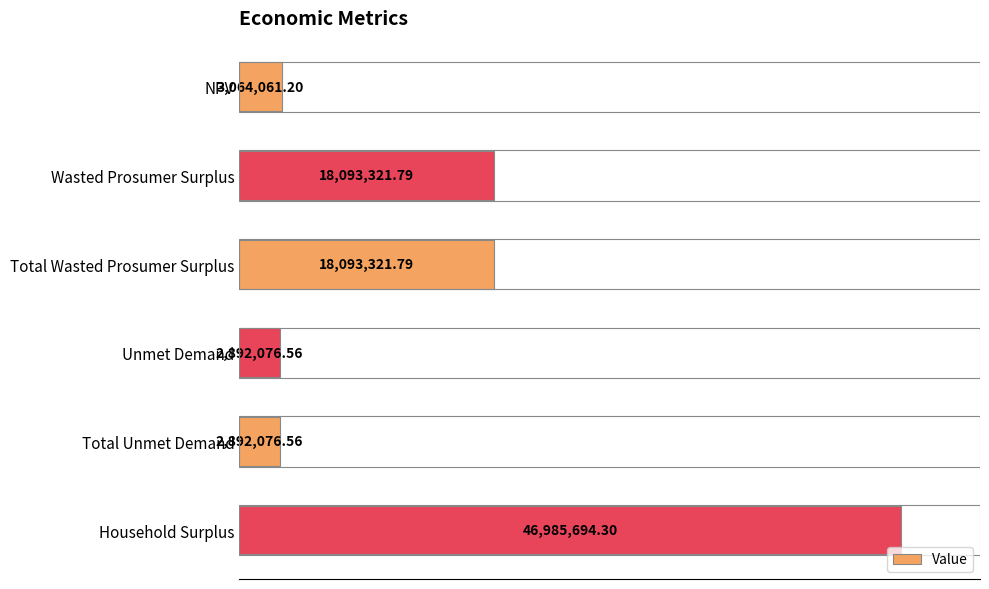

Does the chart contain stacked bars?

No